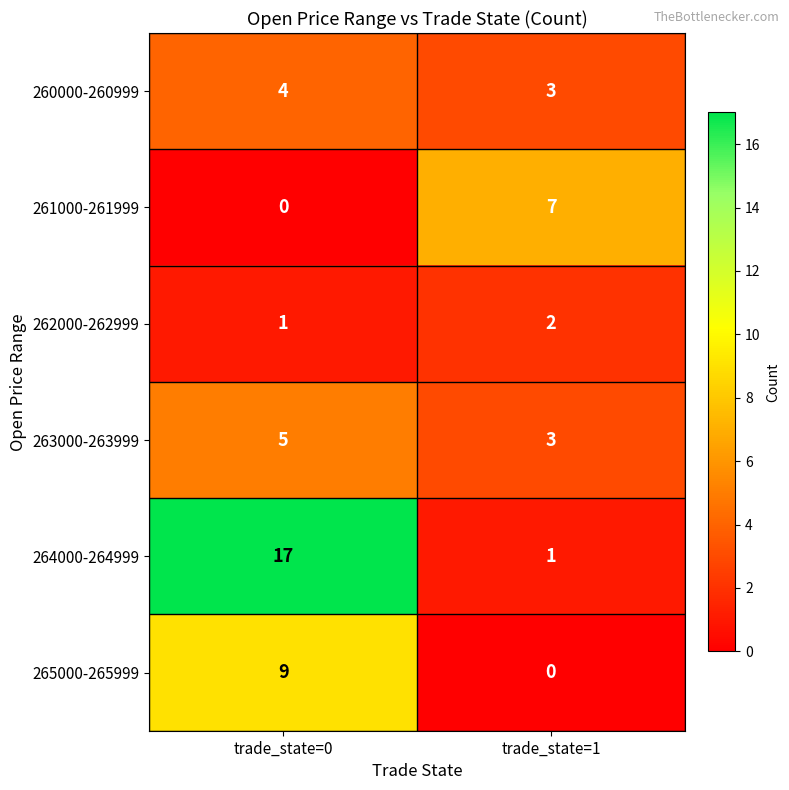

How many categories are shown in the chart?

2